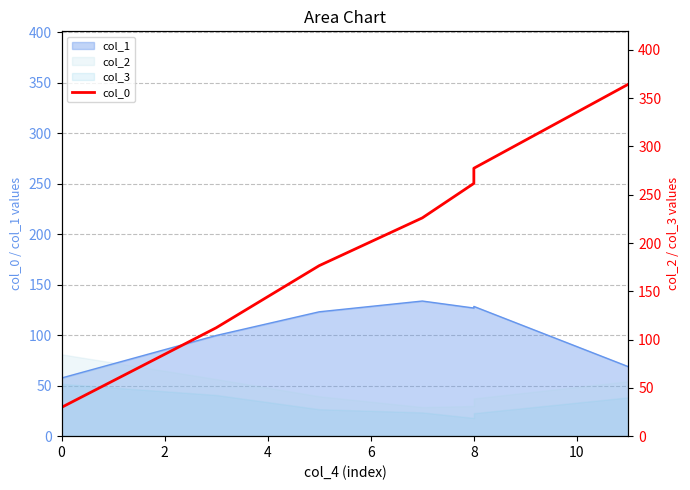

What is the difference between the maximum and minimum values?

334.8